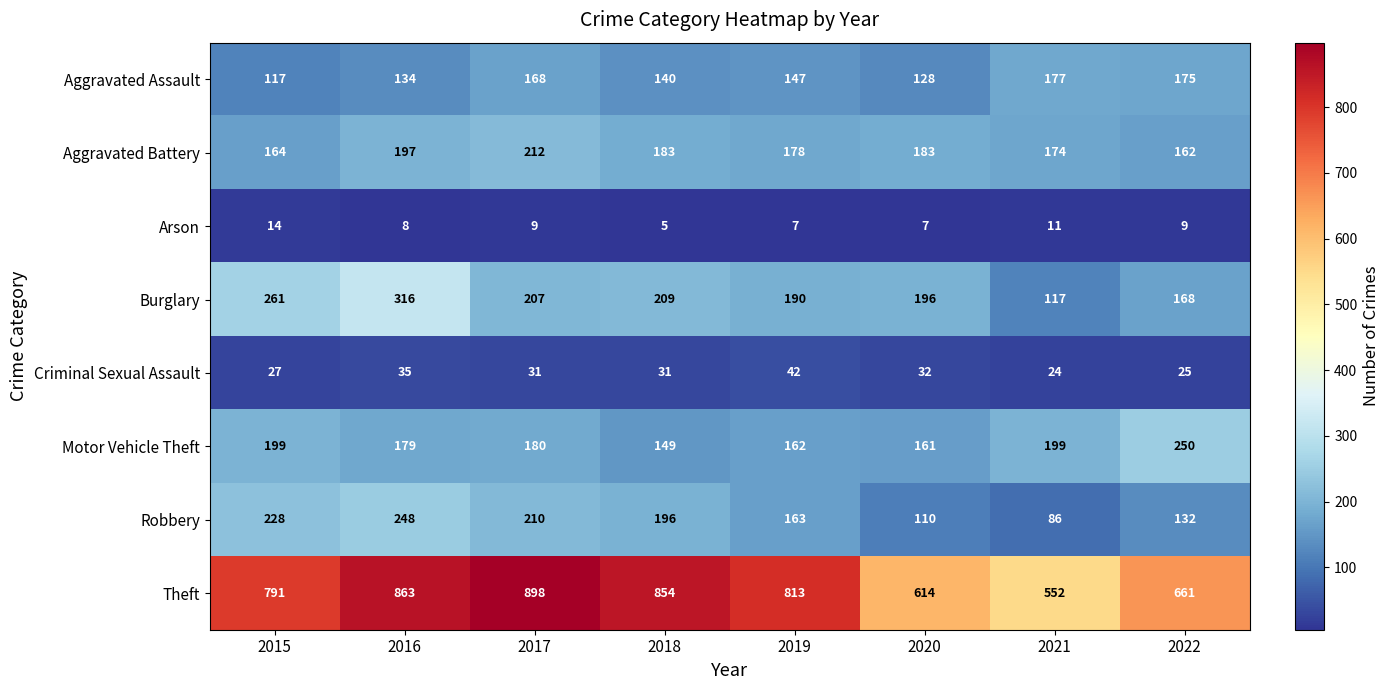

What is the difference between the highest and lowest values at 2017?

889